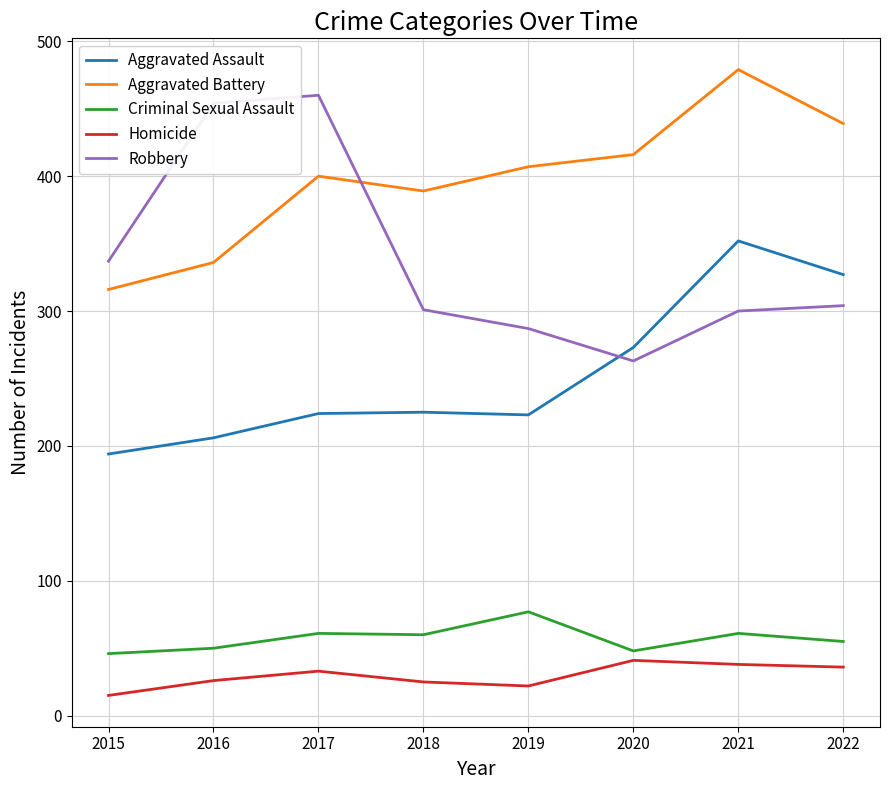

True or false: Robbery has a value of 263 at 2020.

True